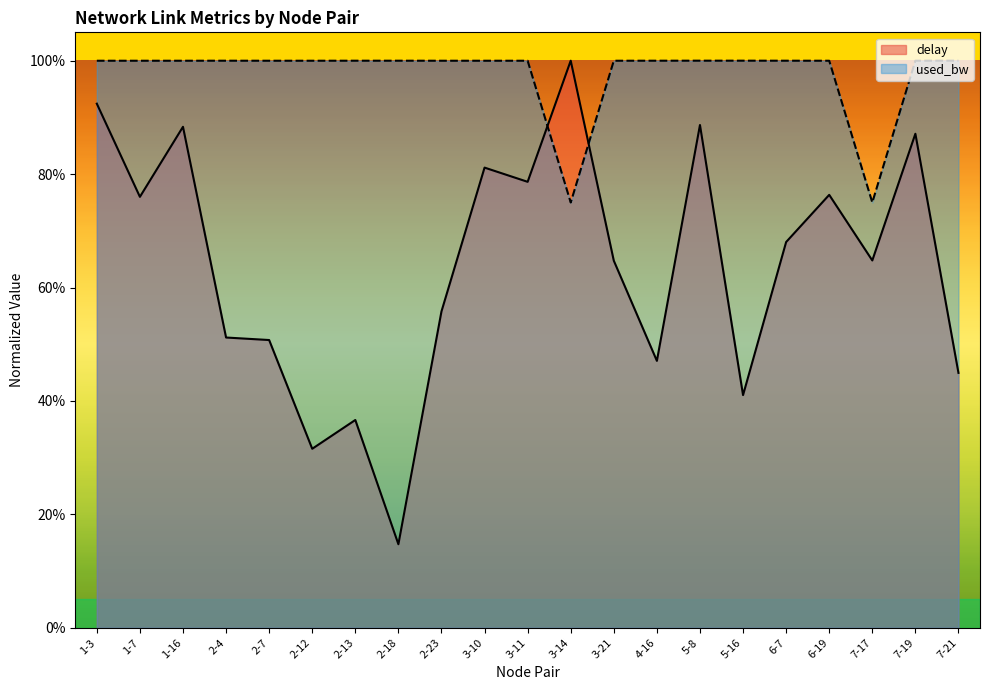

At which category does used_bw reach its first local peak?

2-4